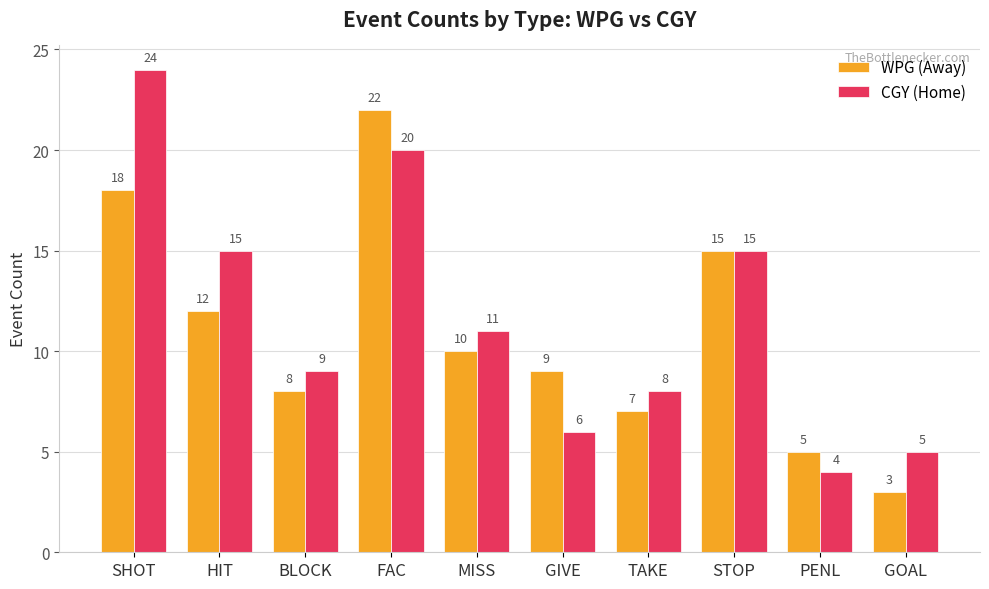

What is the total value across all series at STOP?

30